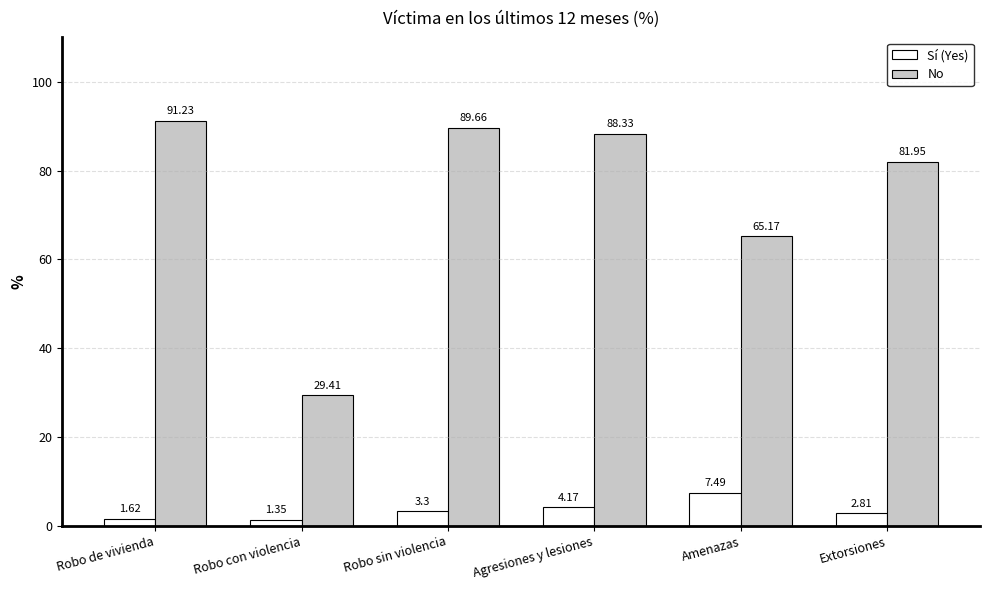

Read the Sí (Yes) value at Robo sin violencia.

3.3